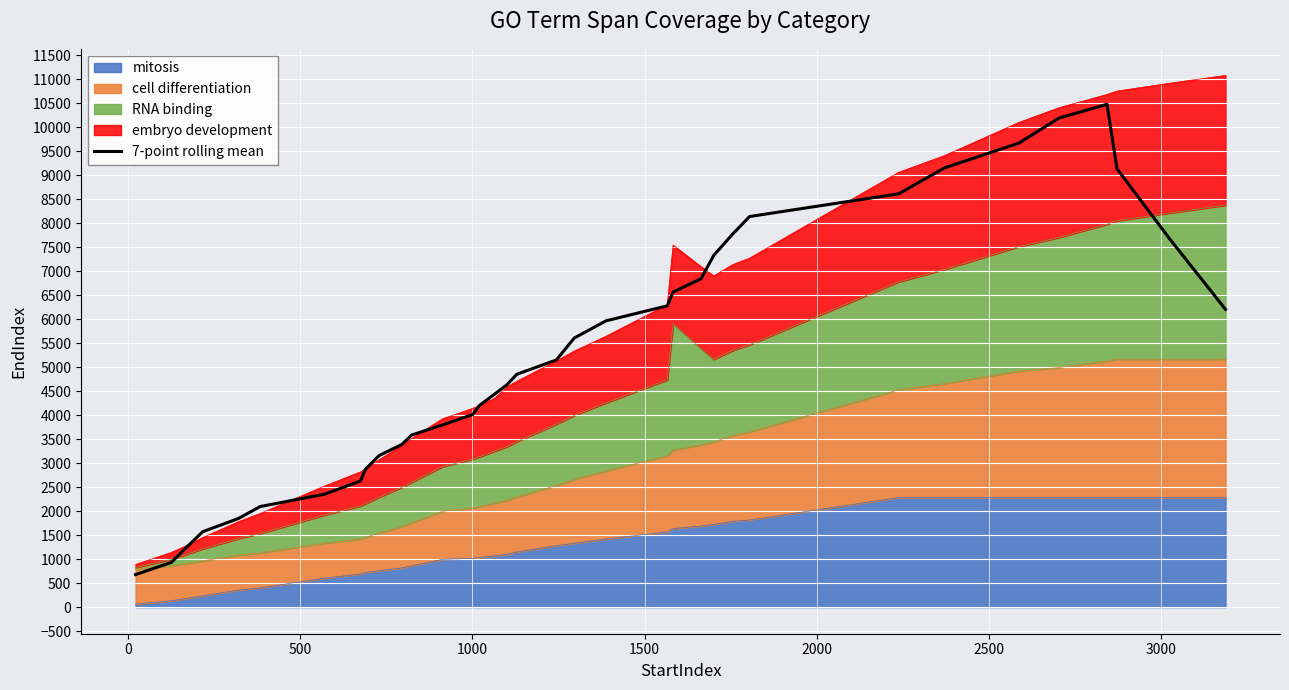

How many values exceed 4849?

18